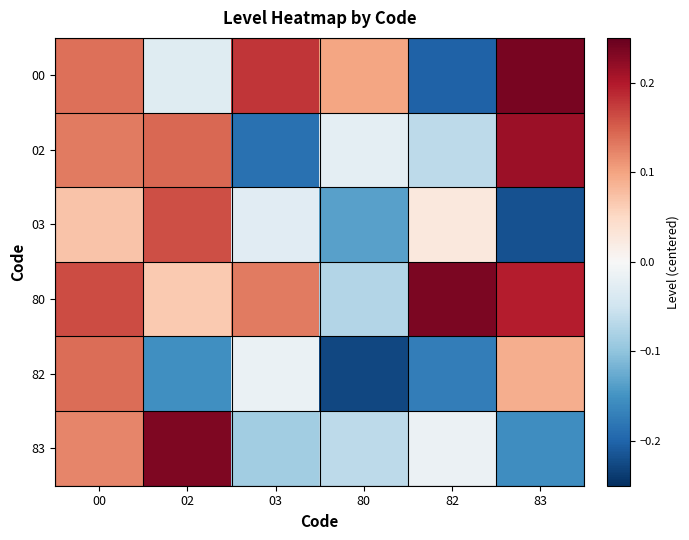

What is the difference between the highest and lowest values at 82?

0.4